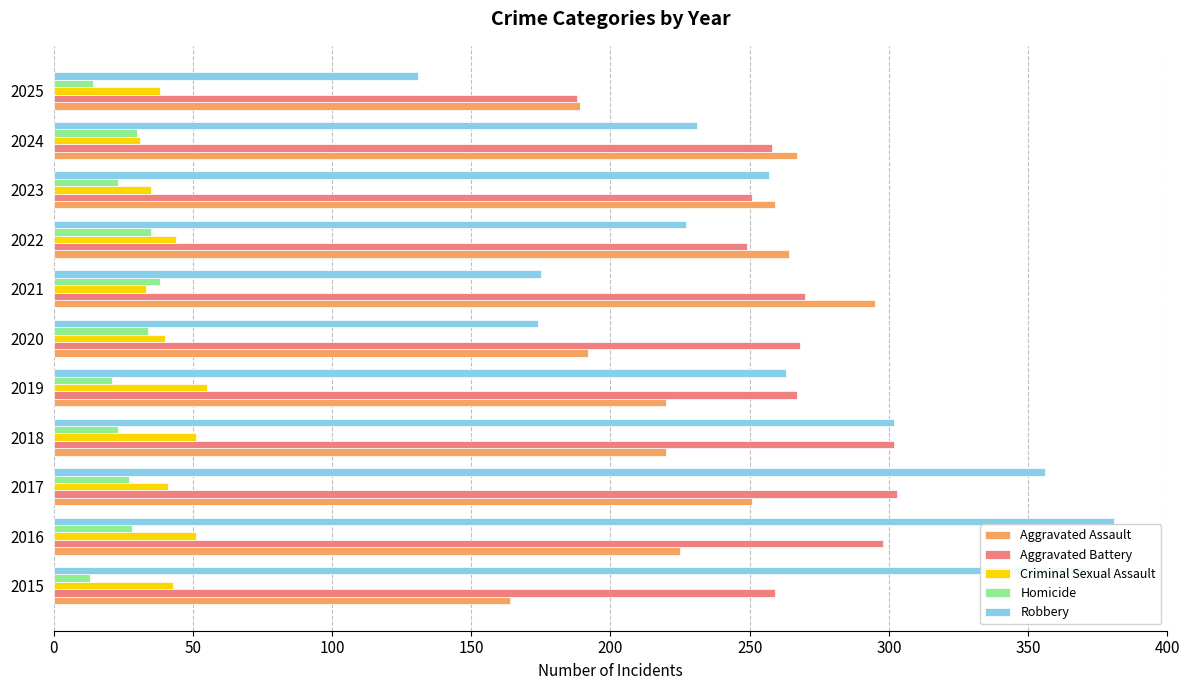

What are all the series names shown in the legend?

Aggravated Assault, Aggravated Battery, Criminal Sexual Assault, Homicide, Robbery